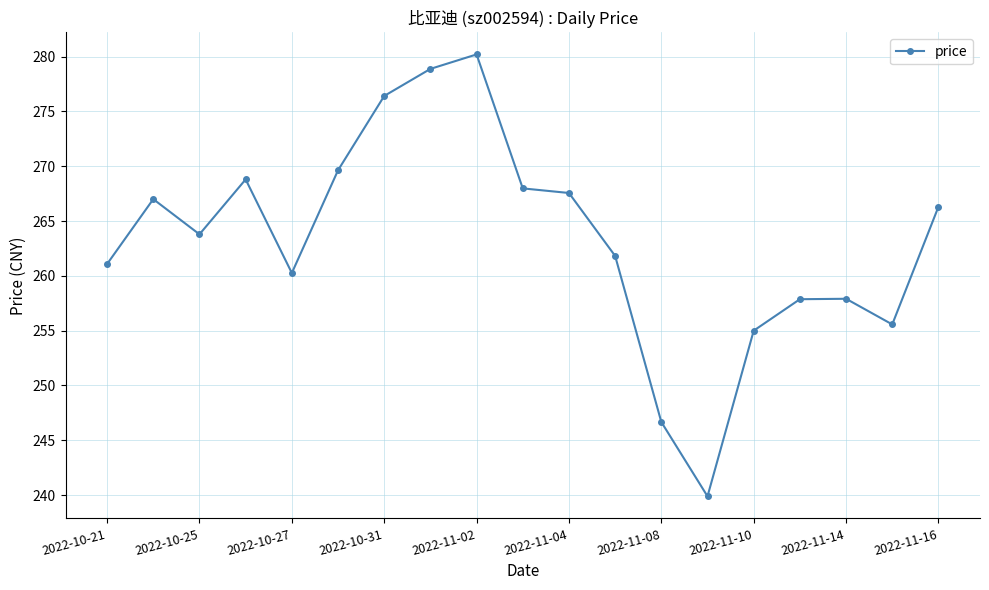

True or false: there are more than 2 points higher than both neighbors.

True